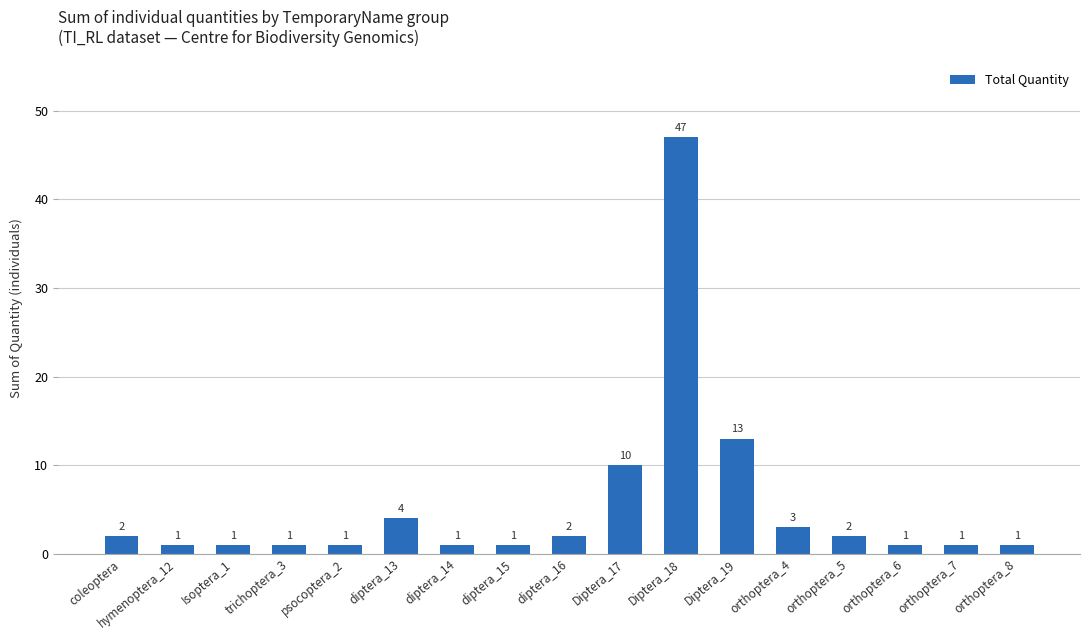

Count the number of data series in this chart.

1